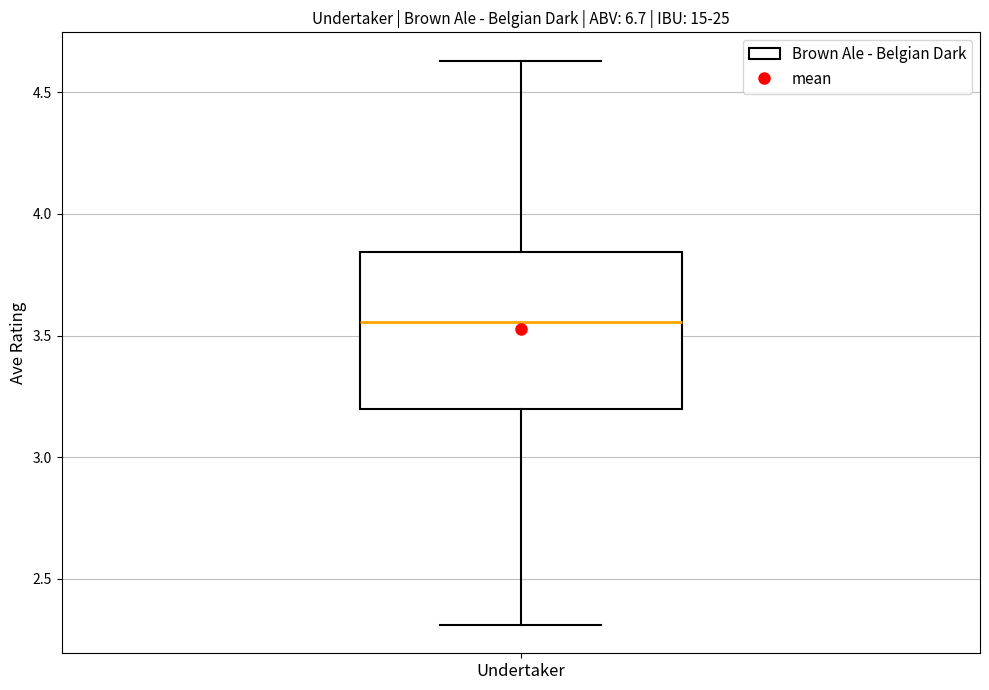

Transcribe this box plot: give where the median line is, the range the box spans, and where the two whiskers end, as read against the y-axis. The values are not printed on the chart, so give them approximately, as read against the axis.

median 3.55, box 3.20 to 3.85, whiskers 2.30 to 4.65